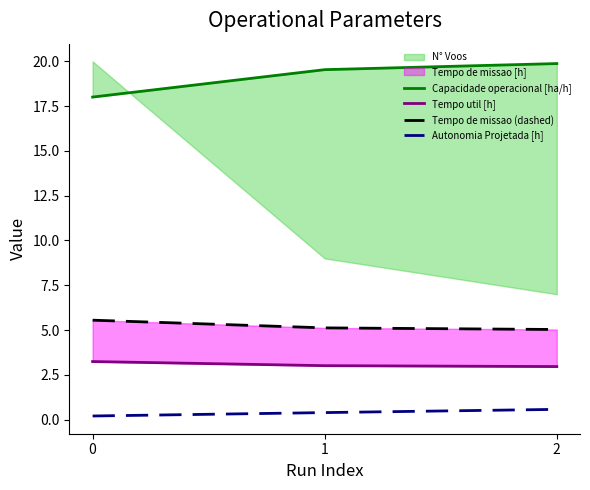

Reading right to left, extract all data points from this chart.

Capacidade operacional [ha/h]: 2=19.9	1=19.5	0=18.0
Tempo util [h]: 2=3.0	1=3.0	0=3.2
Tempo de missao (dashed): 2=5.0	1=5.1	0=5.5
Autonomia Projetada [h]: 2=0.6	1=0.4	0=0.2